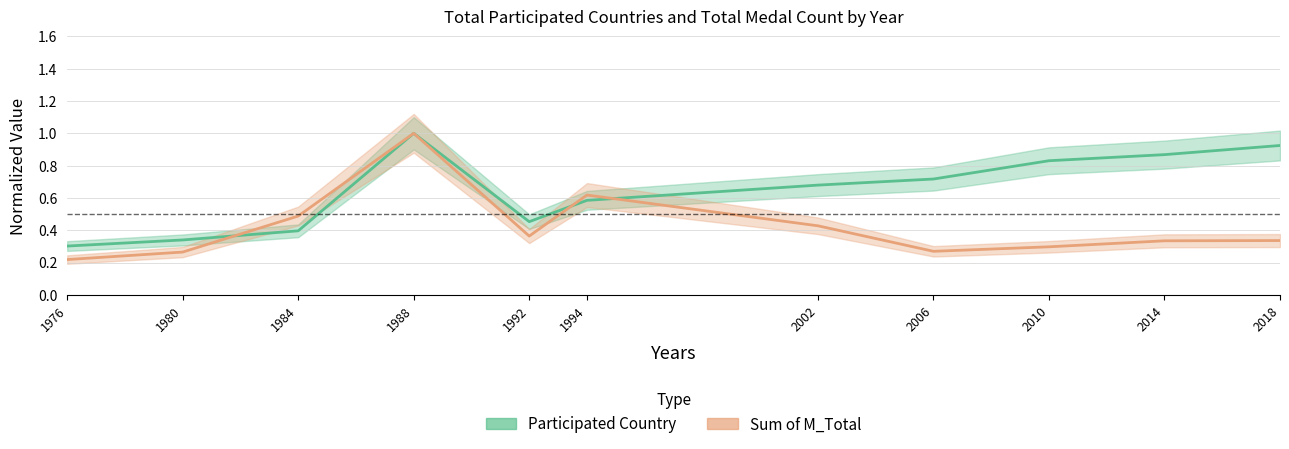

At which category does Participated Country reach its first local peak?

1988